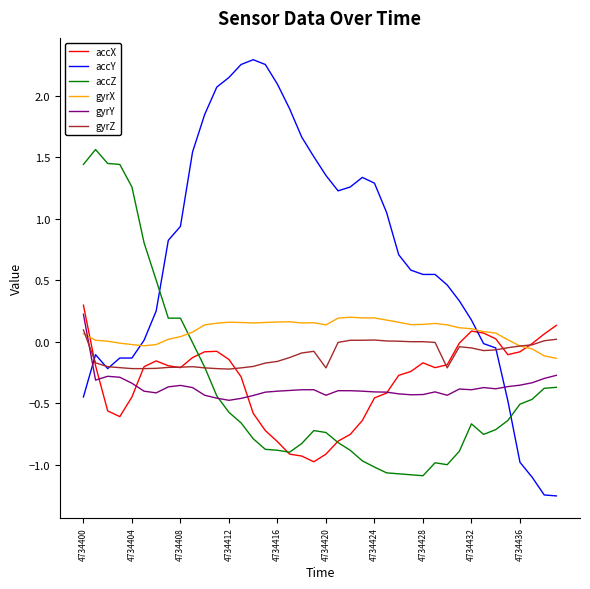

What is the minimum value for accX?

-1.0